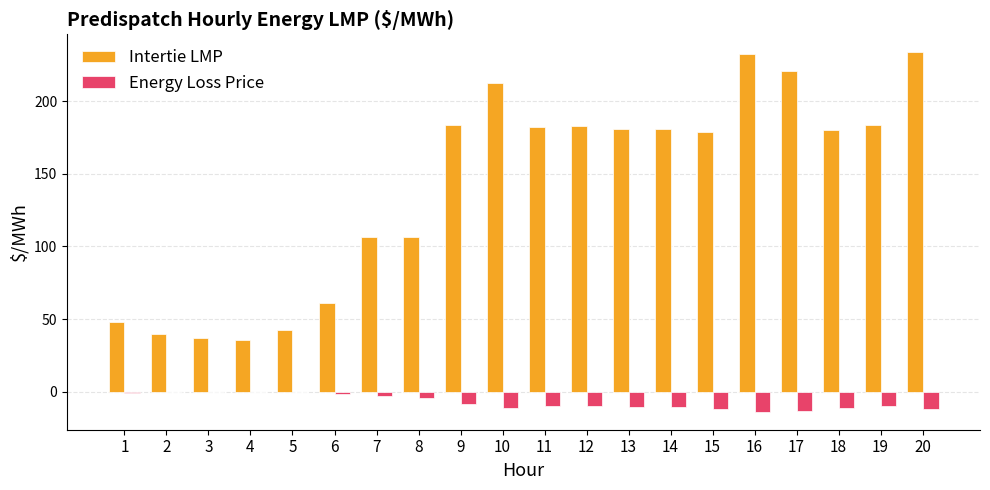

Which series has the largest total across all categories?

Intertie LMP